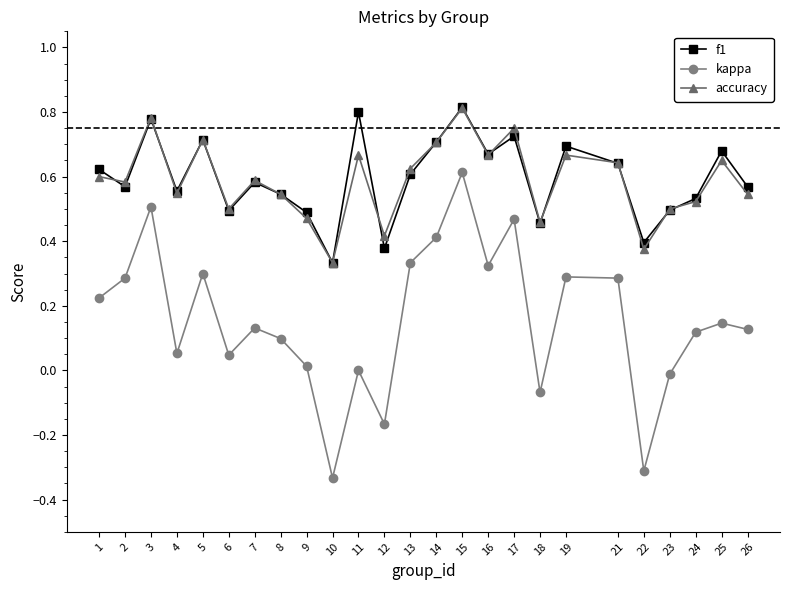

Which category has the highest value in the kappa series?

15